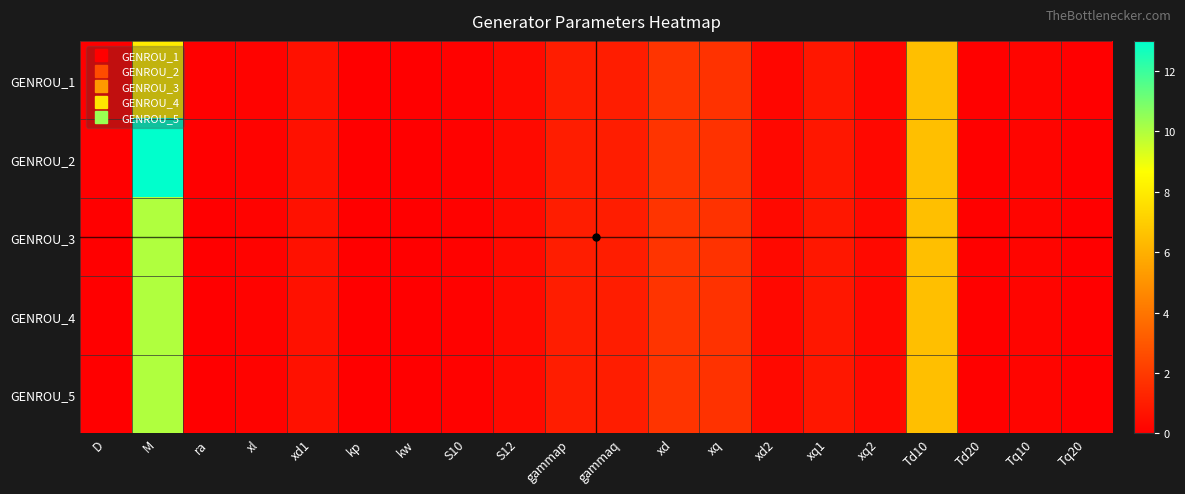

Between xq2 and Tq10, which is larger?

xq2